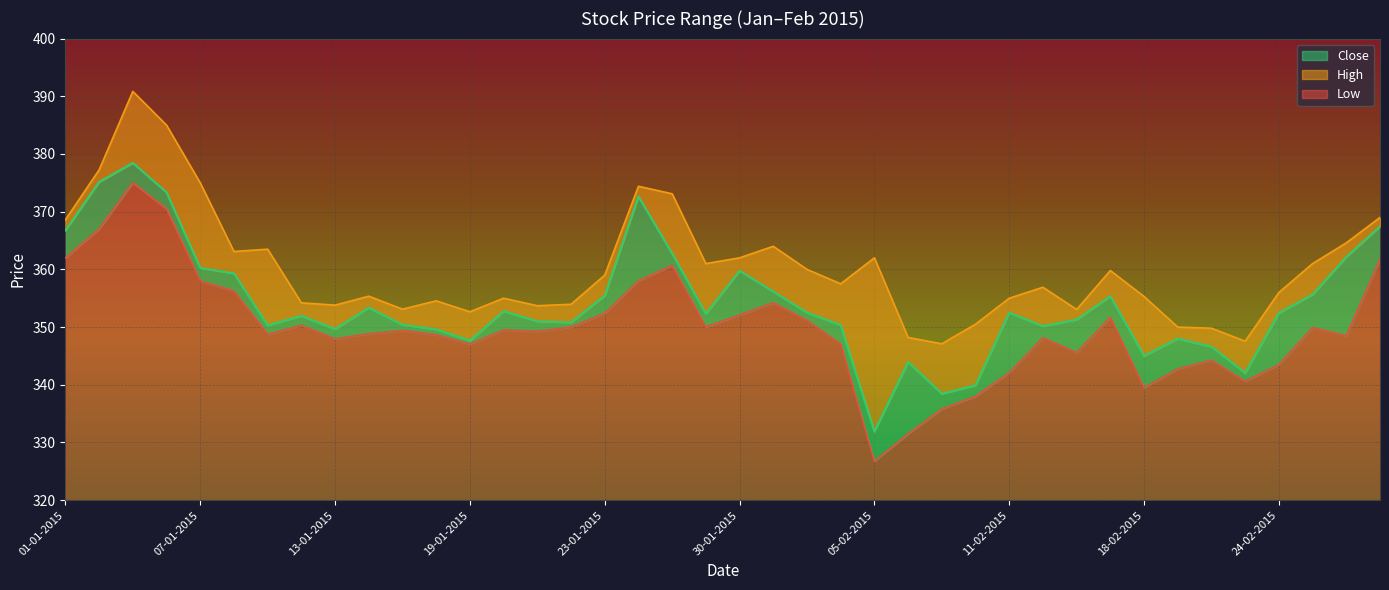

What is the value of the Low point at the 11th from the left?

349.4